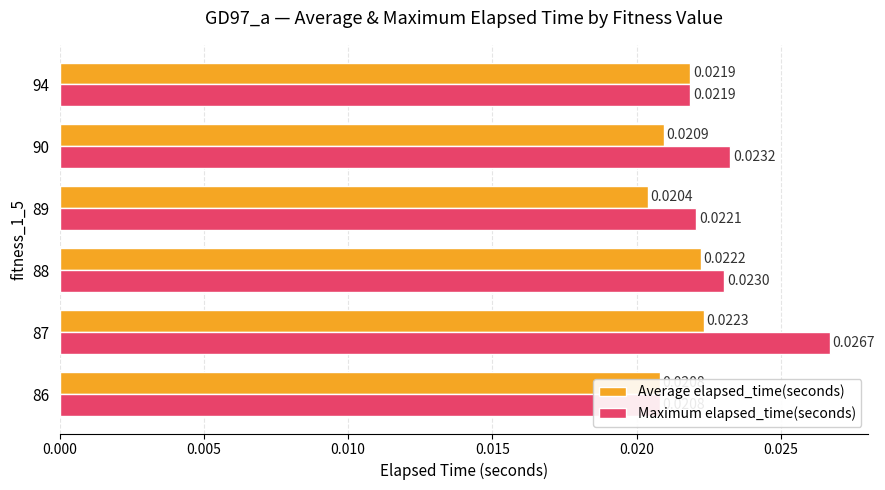

Which series has the widest spread of values?

Maximum elapsed_time(seconds)